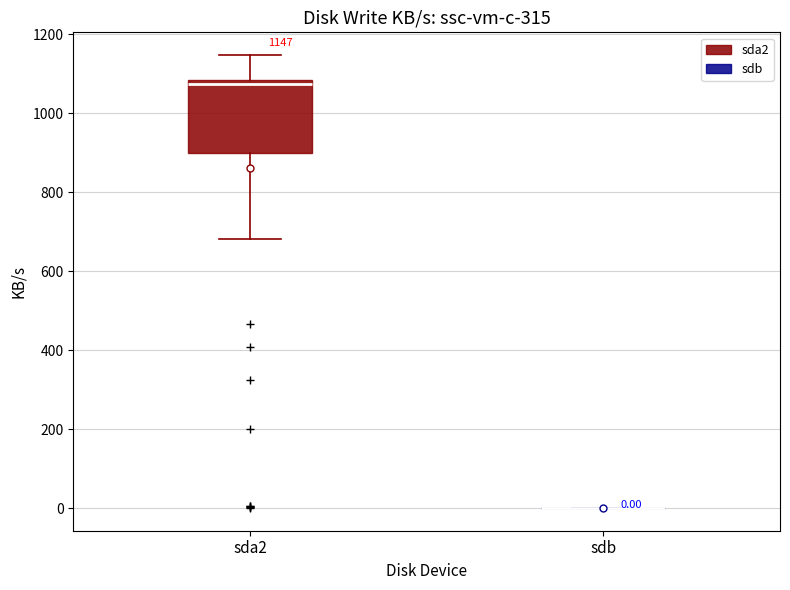

Which box is the tallest, from its lower edge to its upper edge?

sda2